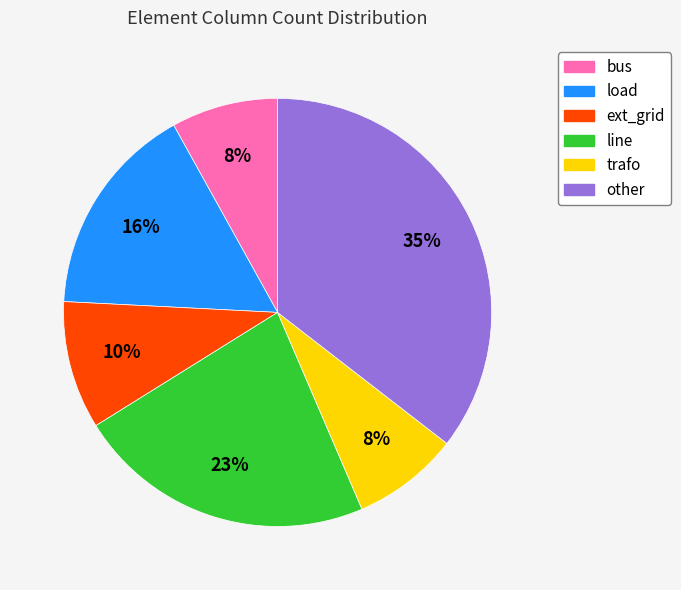

Is it true that bus is 8% of the pie?

True